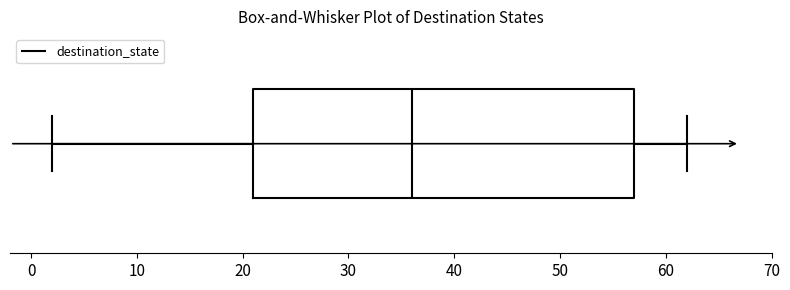

Read this box plot against the x-axis: the position of the median line, the range covered by the box, and the ends of both whiskers. The values are not printed on the chart, so give them approximately, as read against the axis.

median 36, box 21 to 57, whiskers 2 to 62